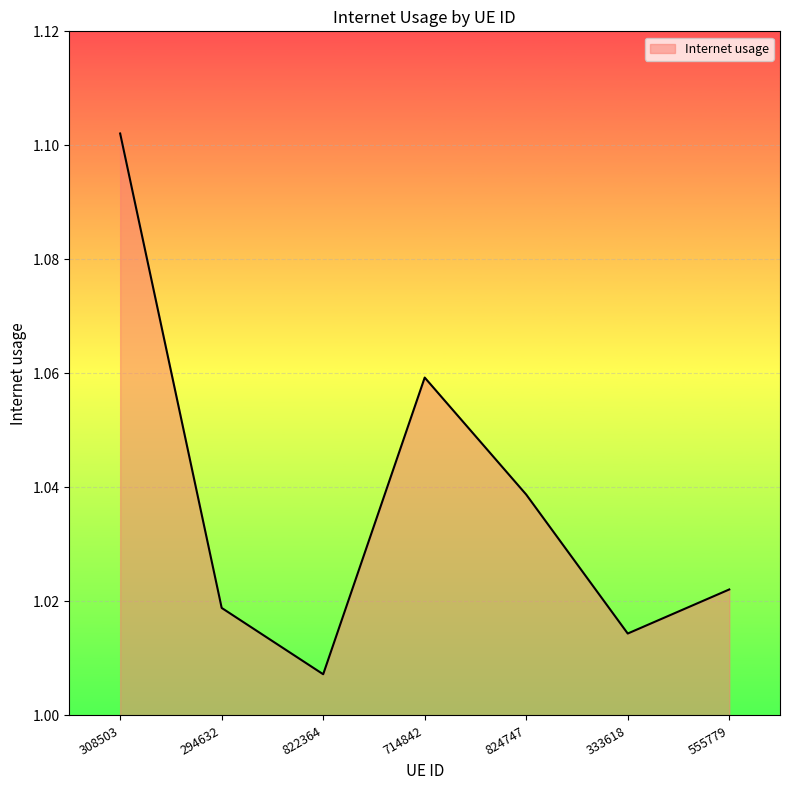

Does the chart display data point markers on the line(s)?

No